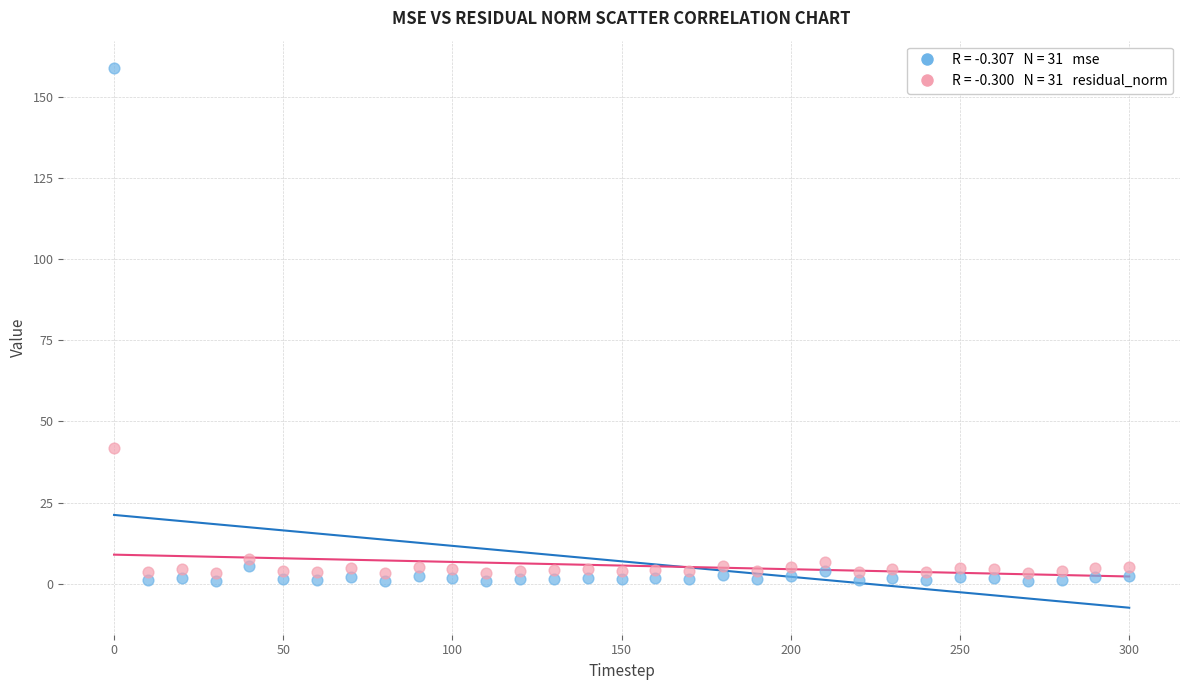

Across all series, what Y value is closest to 79?

41.8